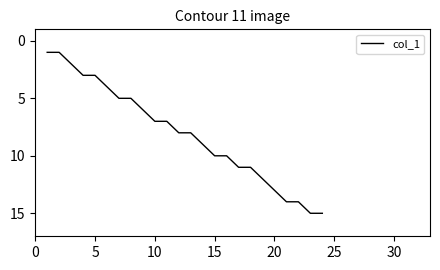

Is this an area chart (filled region under the line)?

No